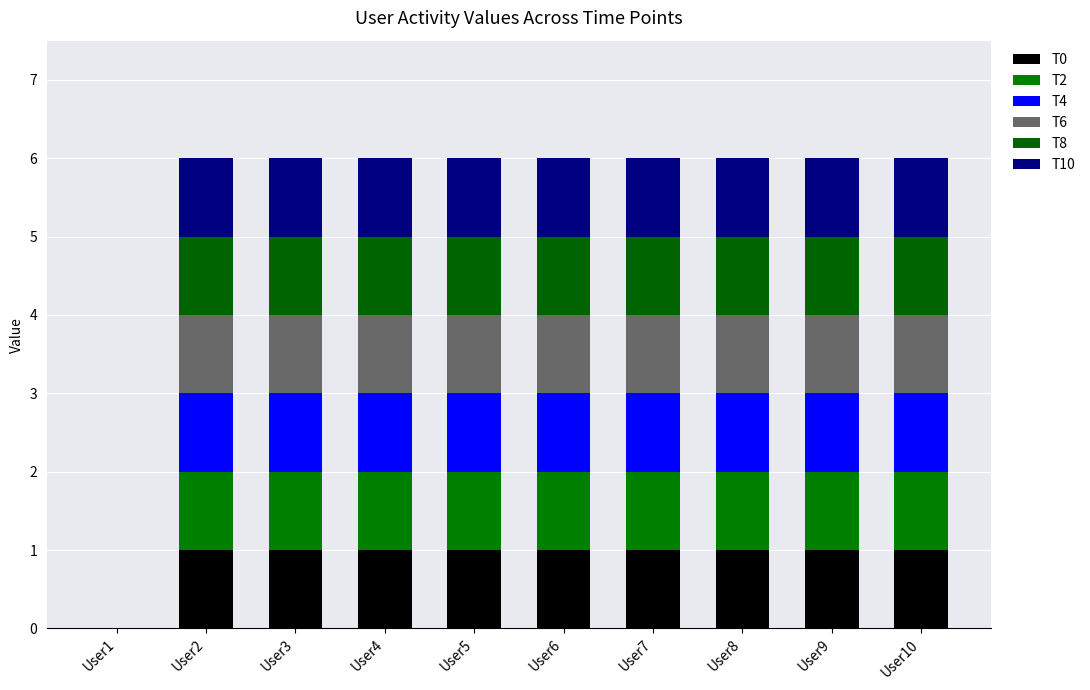

At User5, list the series in order from smallest to largest.

T0, T2, T4, T6, T8, T10